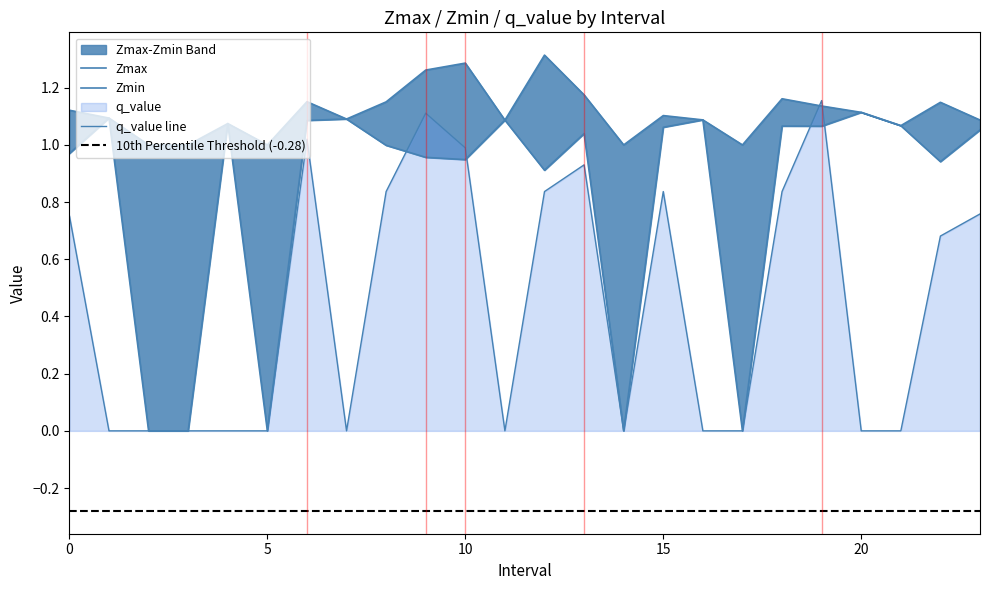

How many data points does each series have?

24